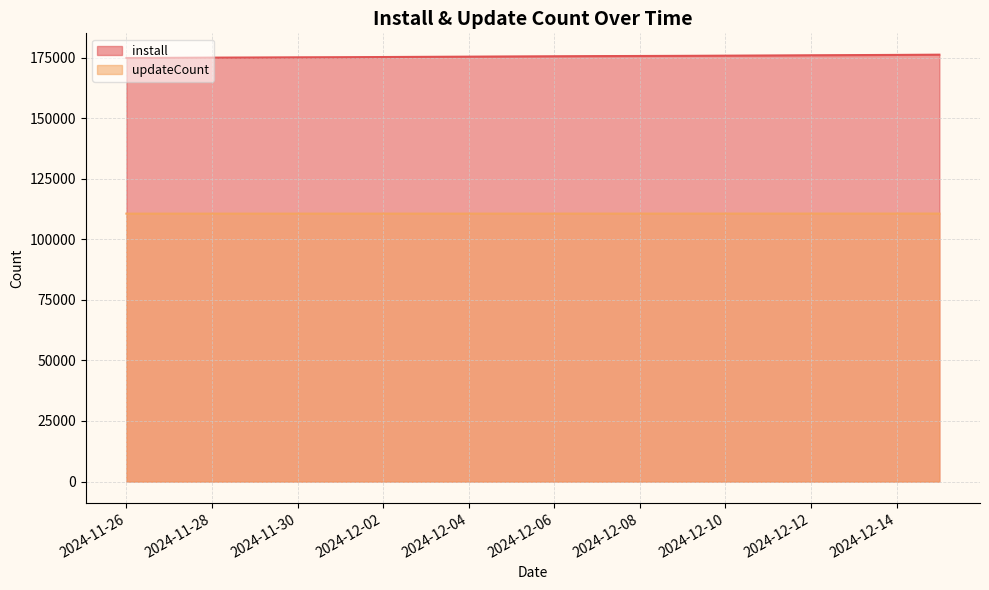

True or false: install and updateCount cross at least once.

False